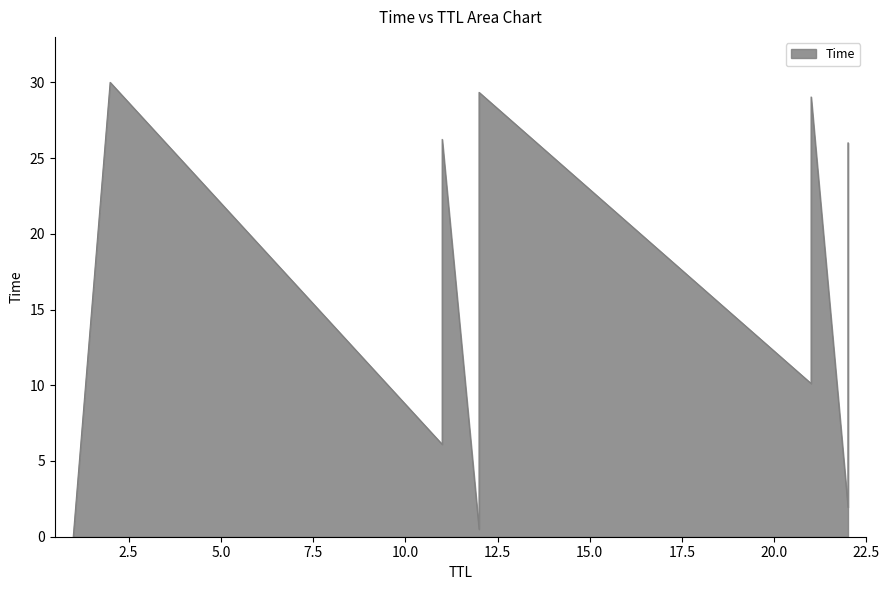

What is the difference between the maximum and second lowest values?

29.5